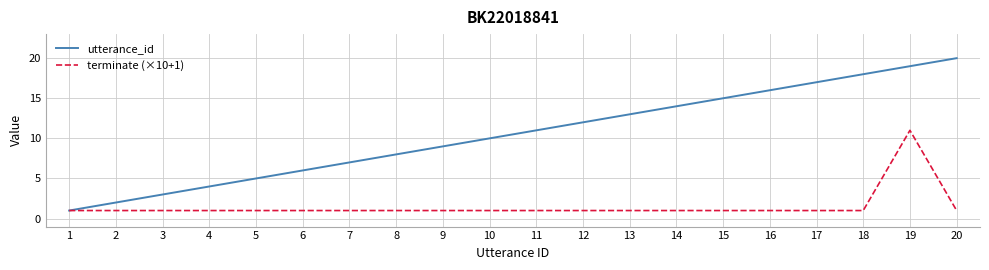

Is it true that utterance_id equals 8 at 14?

False